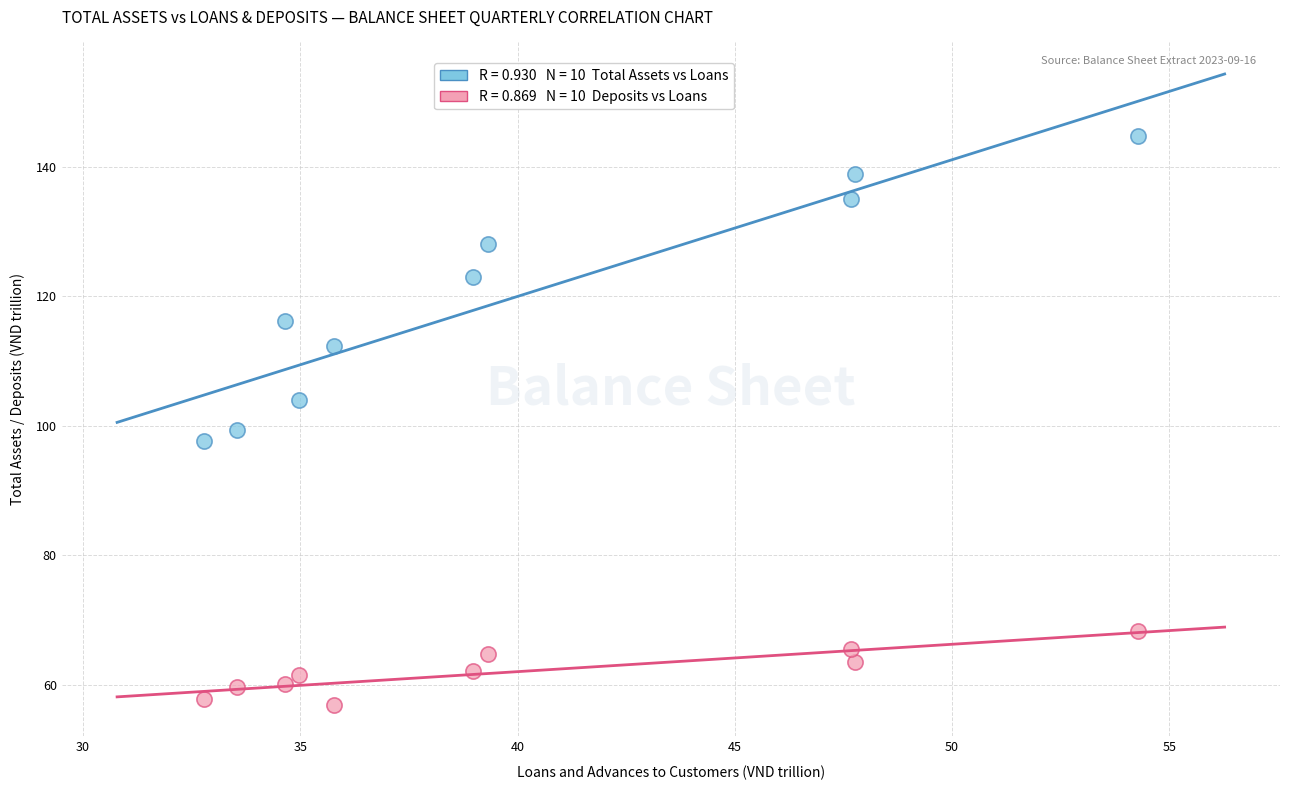

Across all data points, what is the range of X values (max minus min)?

21.5